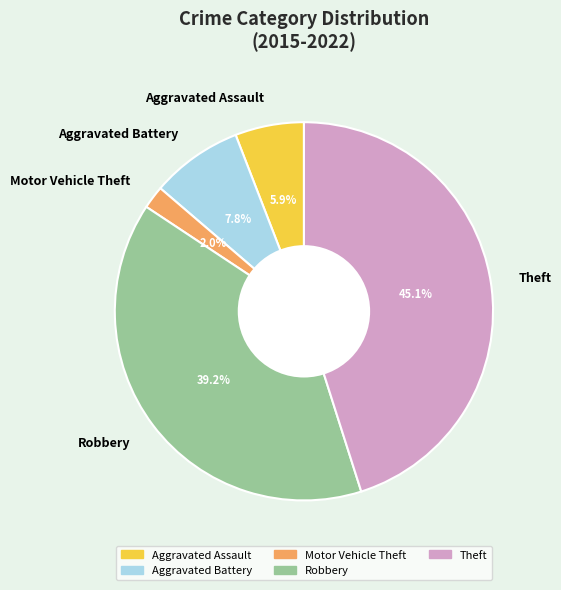

Between Motor Vehicle Theft and Aggravated Assault, which is larger?

Aggravated Assault